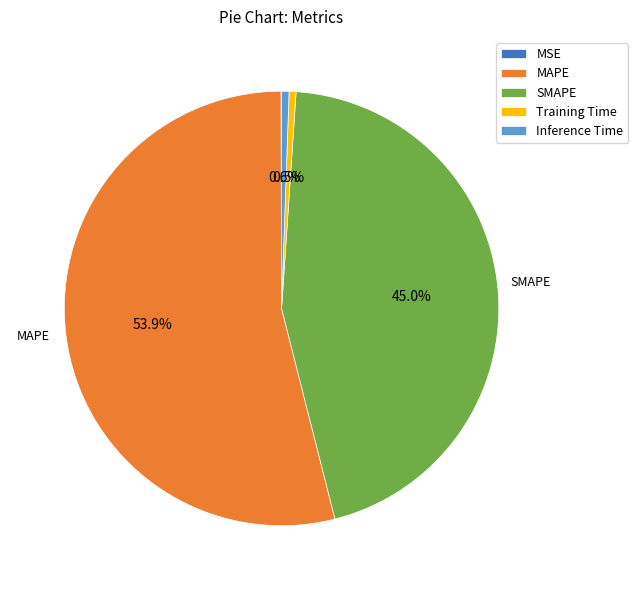

How much of the chart is everything except Inference Time?

99.4%